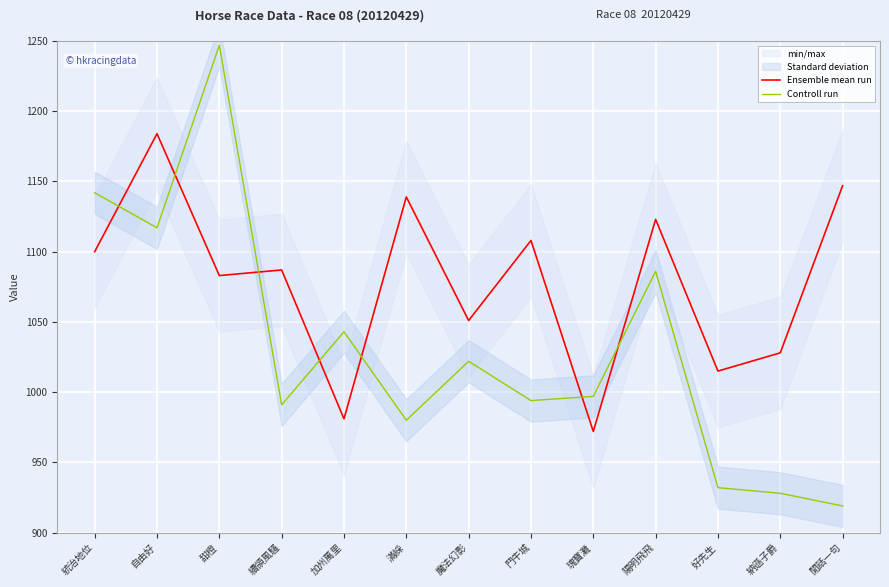

What is the value of the Ensemble mean run point at the 6th from the left?

1139